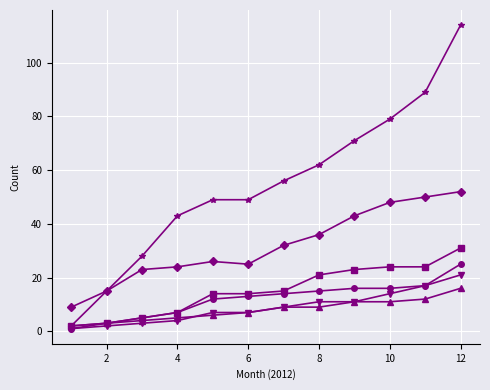

How many lines are shown in the chart?

6